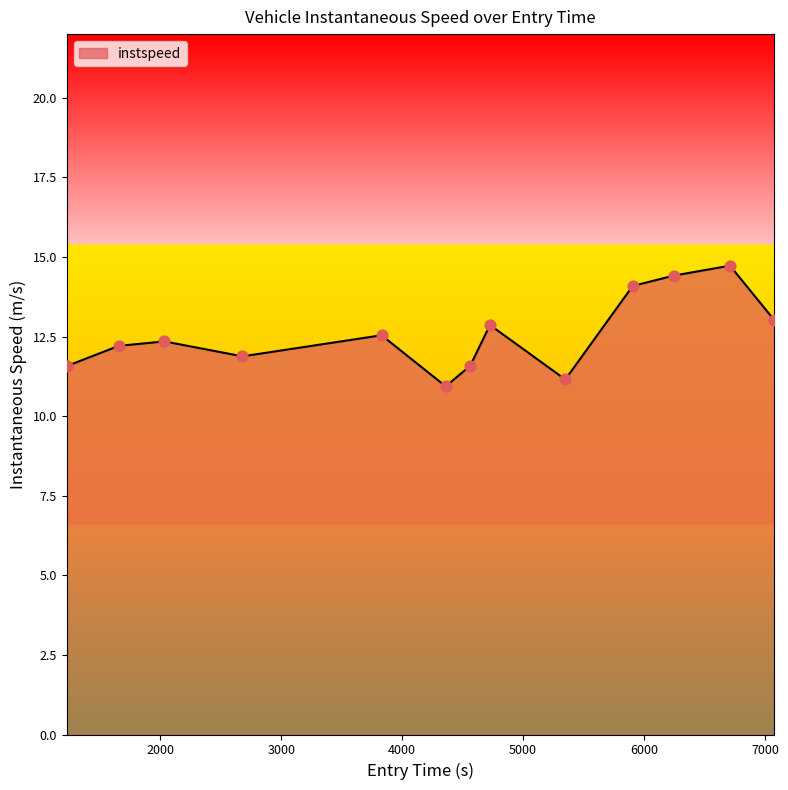

What is the smallest value displayed?

10.9